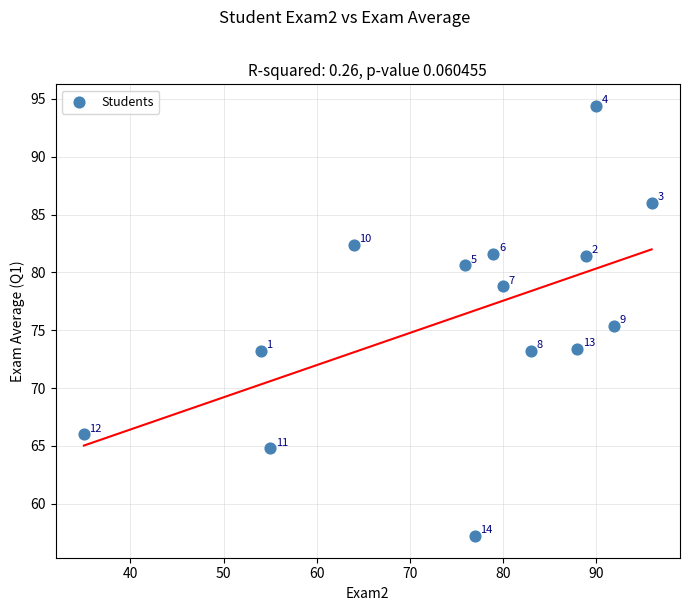

What Y value in the scatter plot is closest to 75?

75.4